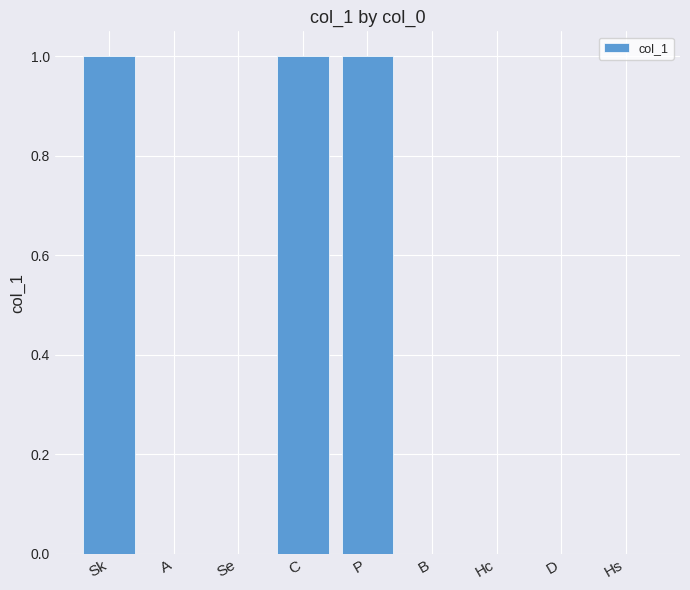

Reading right to left, extract all data points from this chart.

Hs=0	D=0	Hc=0	B=0	P=1	C=1	Se=0	A=0	Sk=1